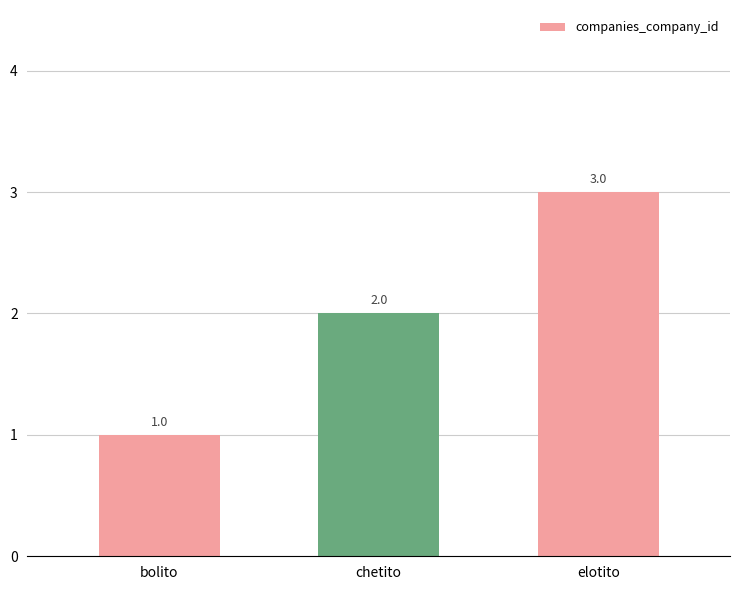

What is the smallest value displayed?

1